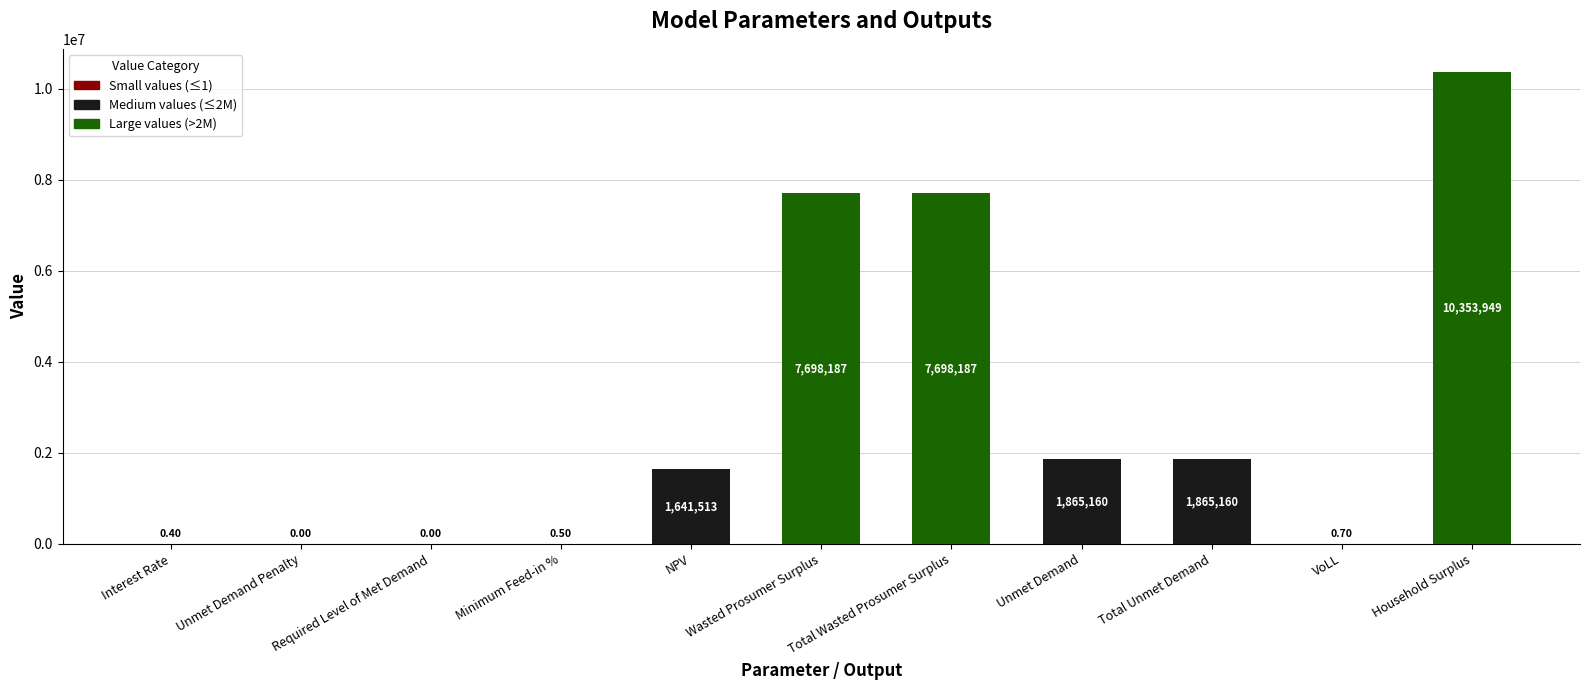

Where does the data first go above 1641513?

NPV